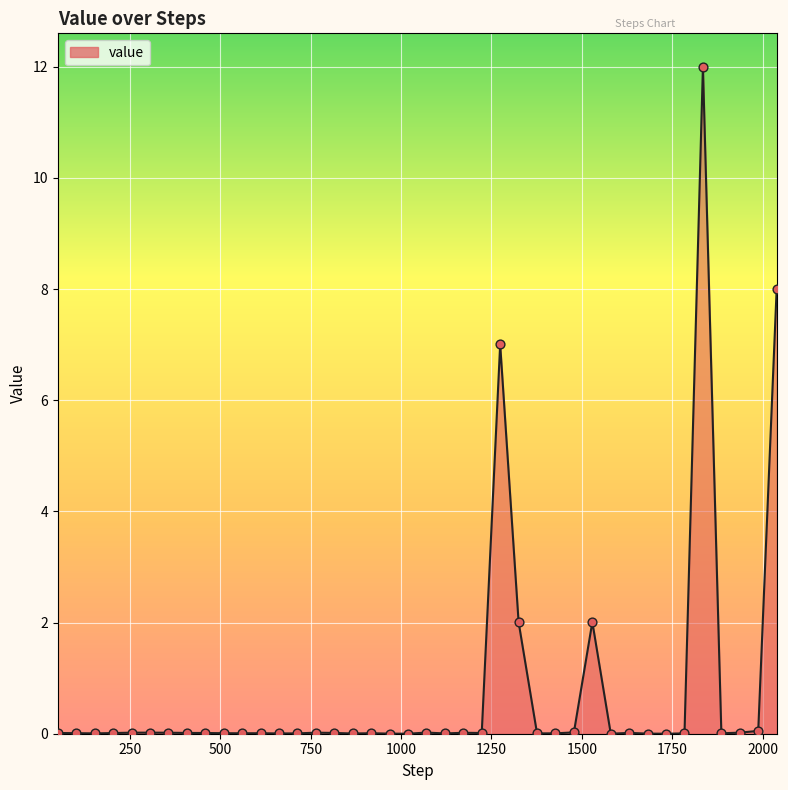

What is the greatest value displayed?

12.0